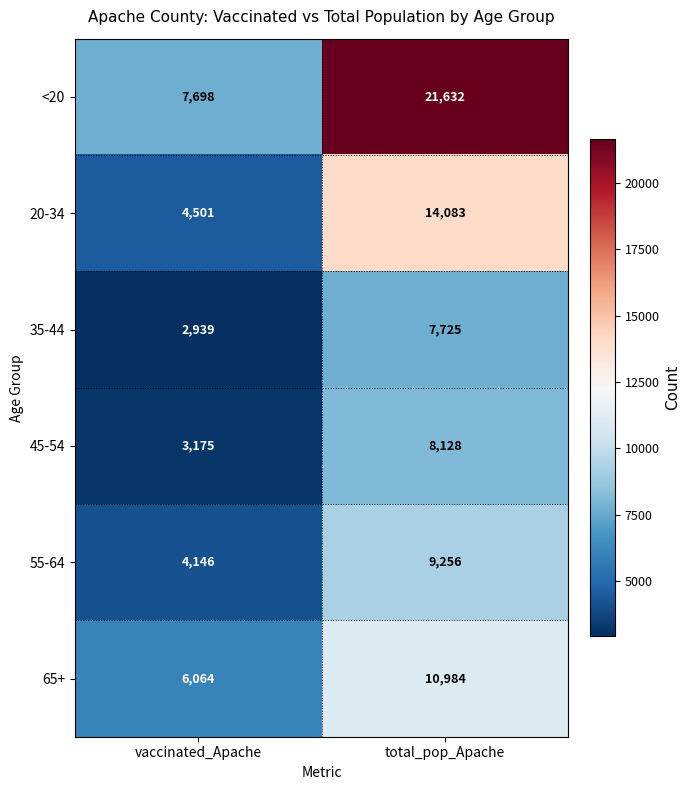

At total_pop_Apache, list the series in order from largest to smallest.

<20, 20-34, 65+, 55-64, 45-54, 35-44